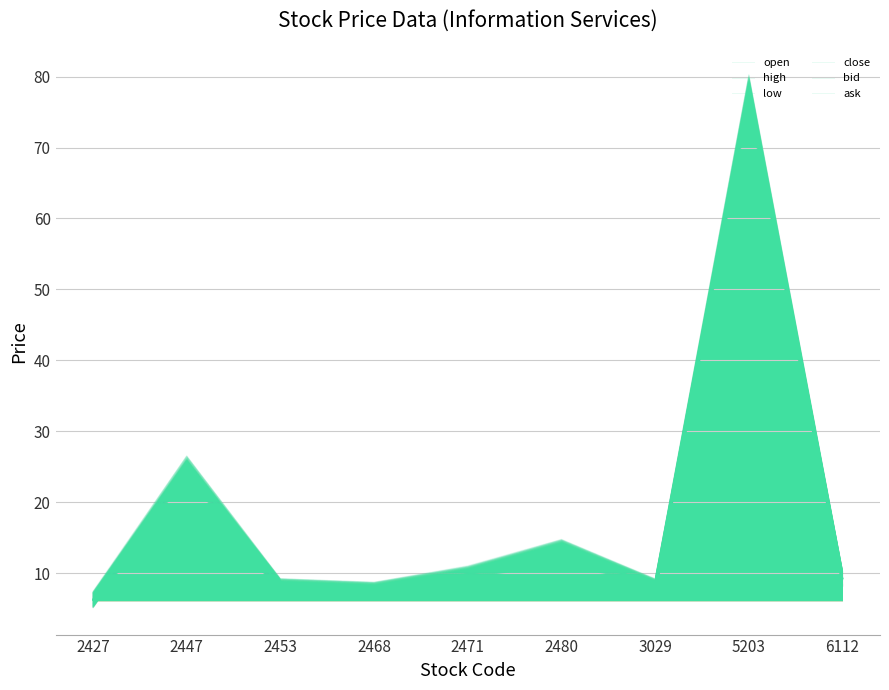

At which category is the sum across all series the highest?

5203